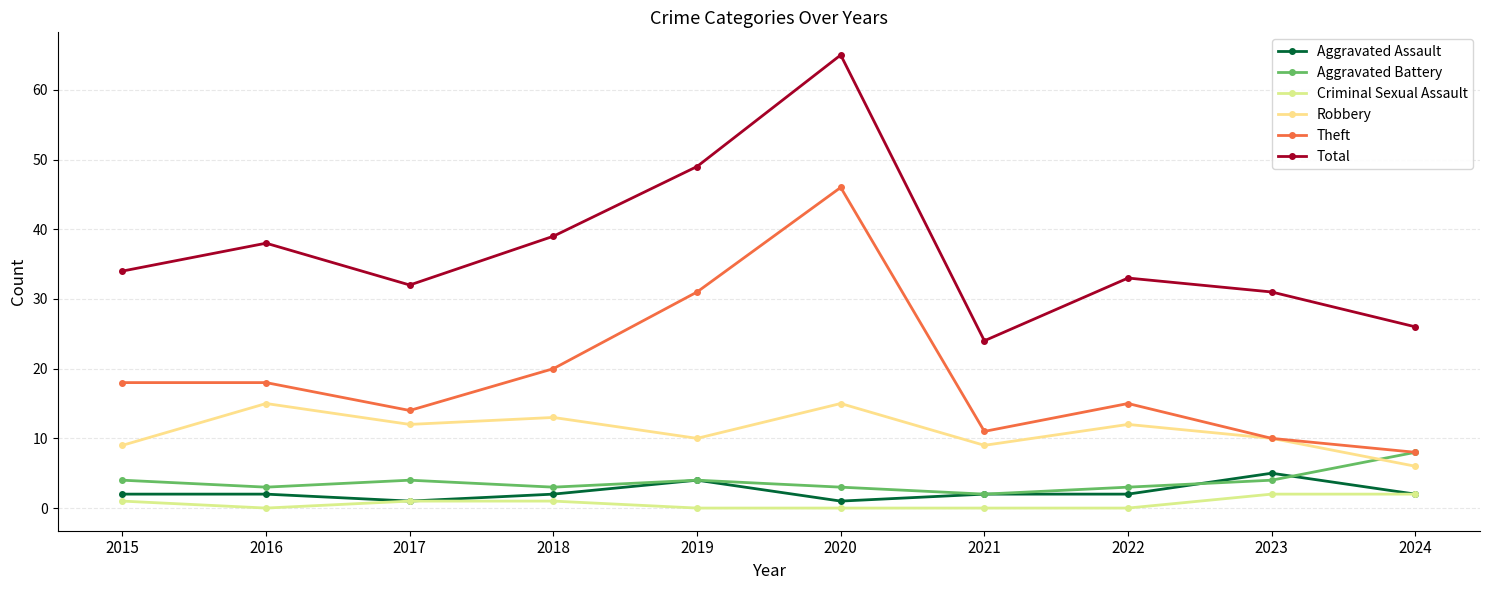

Does the chart have visible grid lines?

Yes